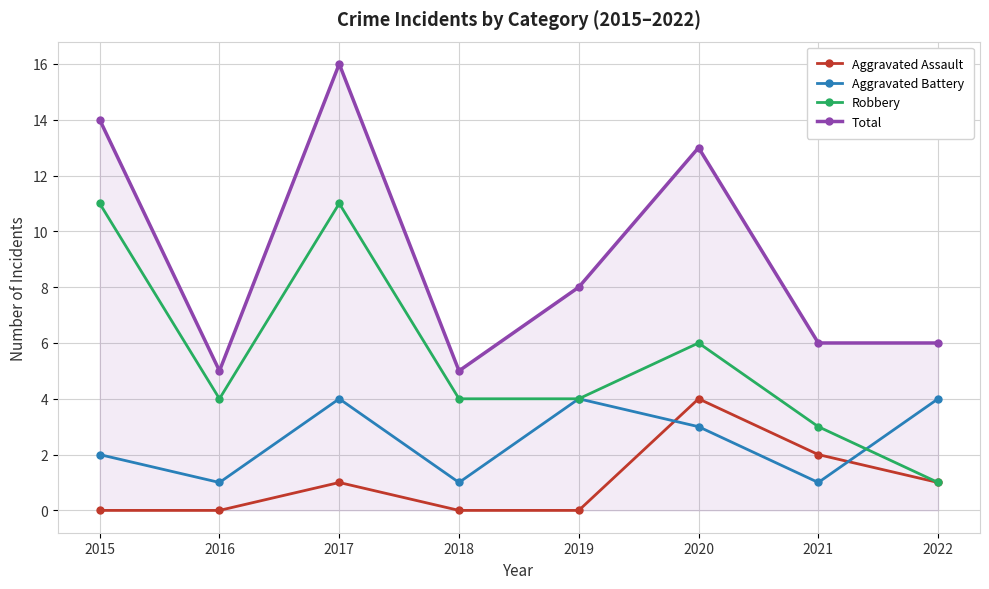

Reading left to right, transcribe all the data shown in this chart.

Aggravated Assault: 0	0	1	0	0	4	2	1
Aggravated Battery: 2	1	4	1	4	3	1	4
Robbery: 11	4	11	4	4	6	3	1
Total: 14	5	16	5	8	13	6	6